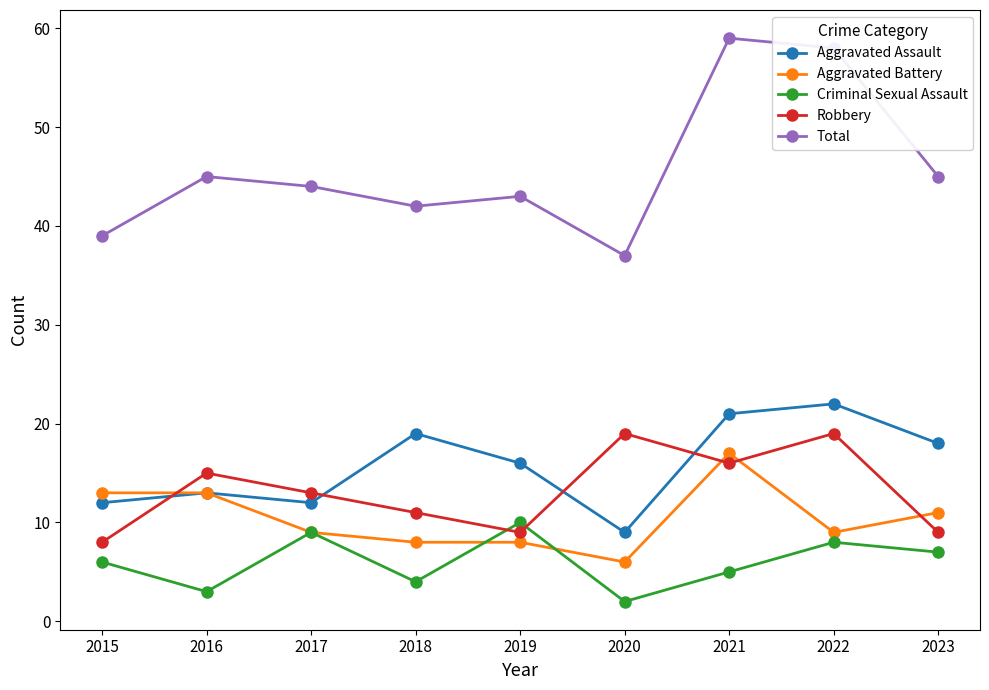

At which category does Aggravated Assault reach its first local valley?

2017